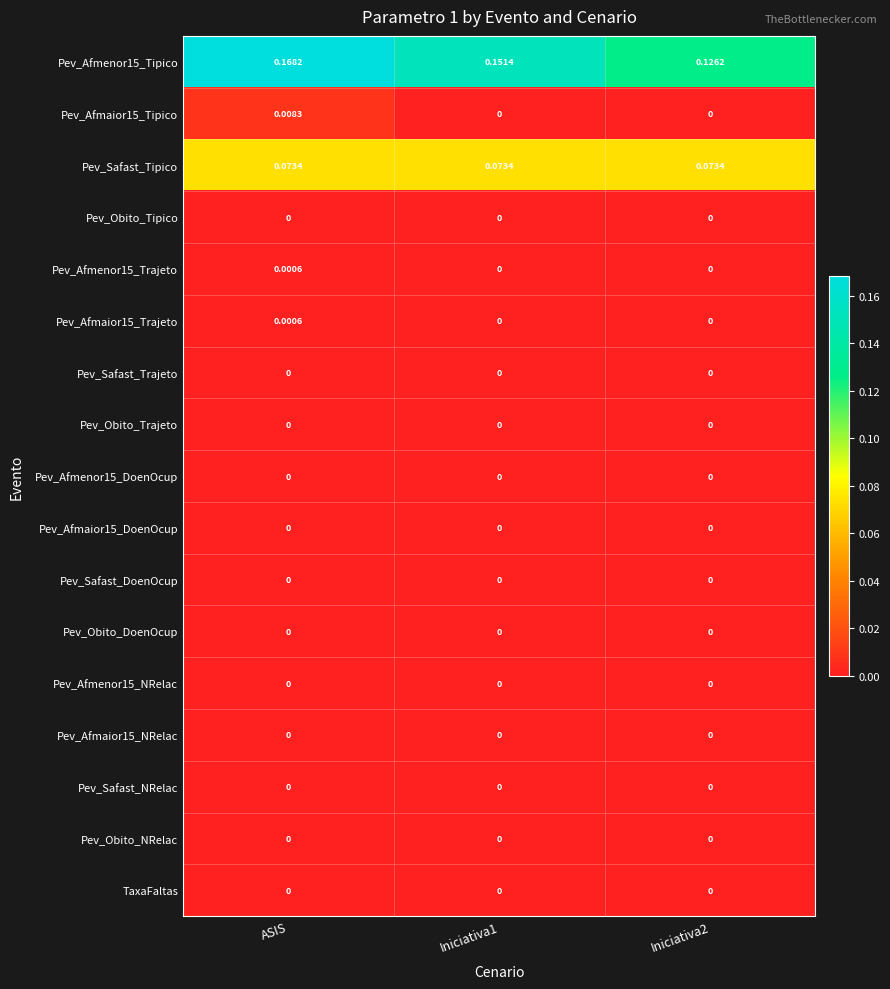

Which series has the largest total across all categories?

Pev_Afmenor15_Tipico